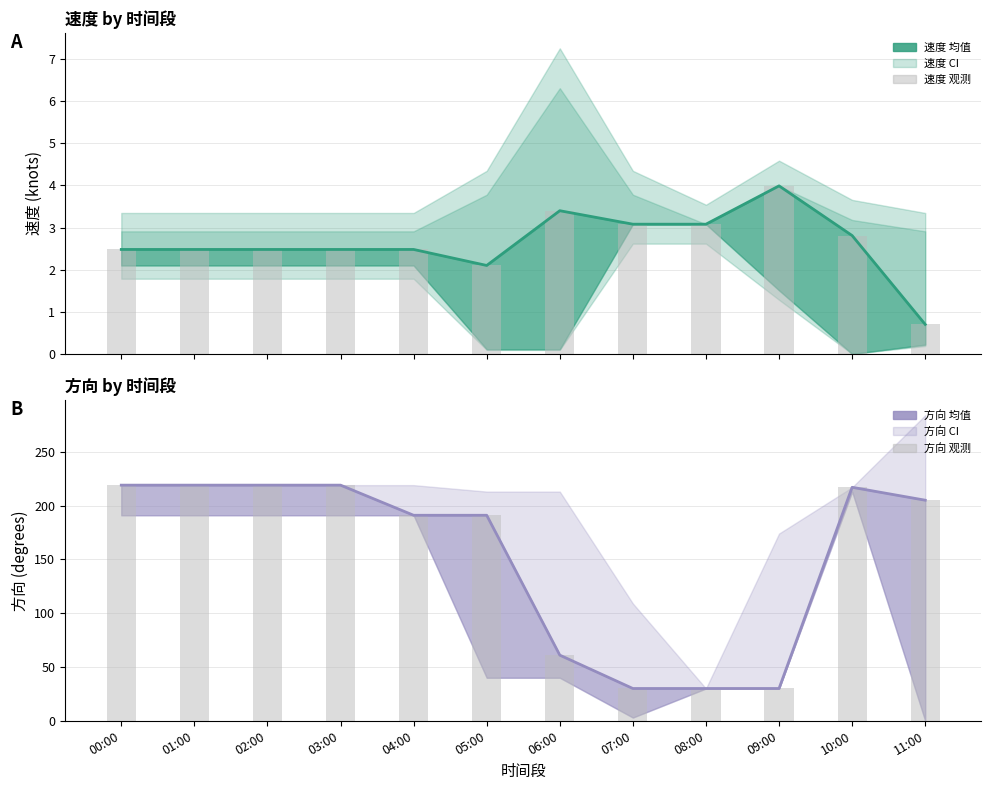

What position from the left is 10:00?

11